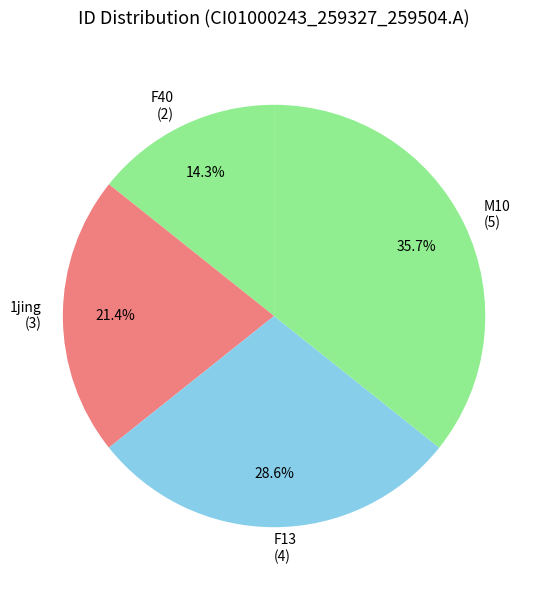

Is there any slice that represents more than half of the pie?

No